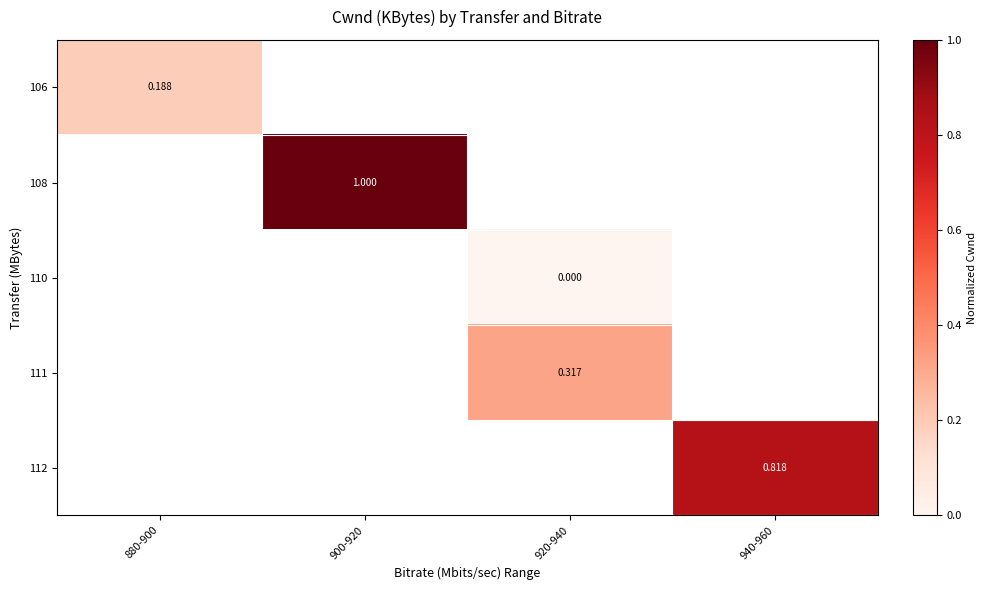

Count the number of categories in the chart.

4